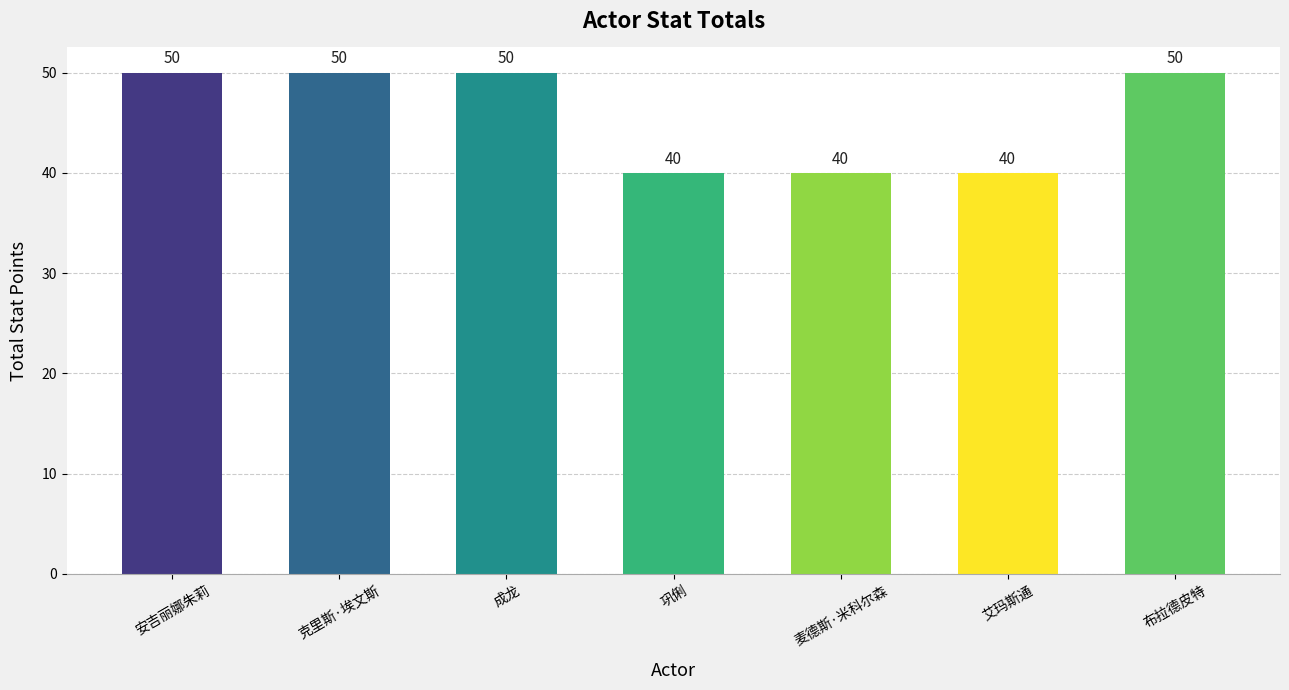

What position from the left is 安吉丽娜朱莉?

1